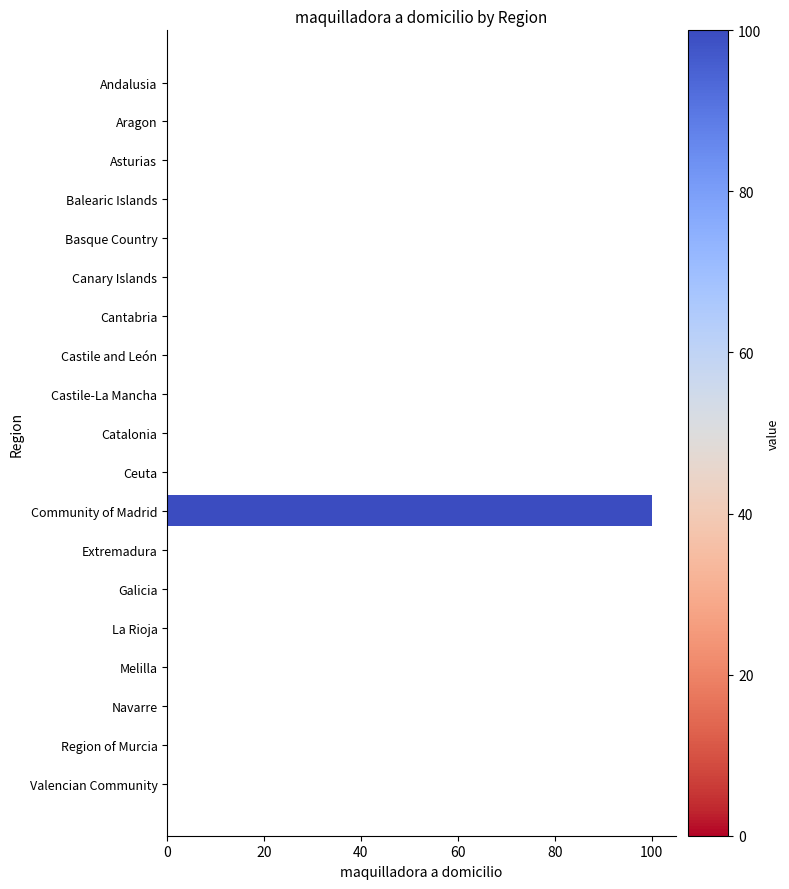

True or false: the data shows 0 at Castile and León.

True